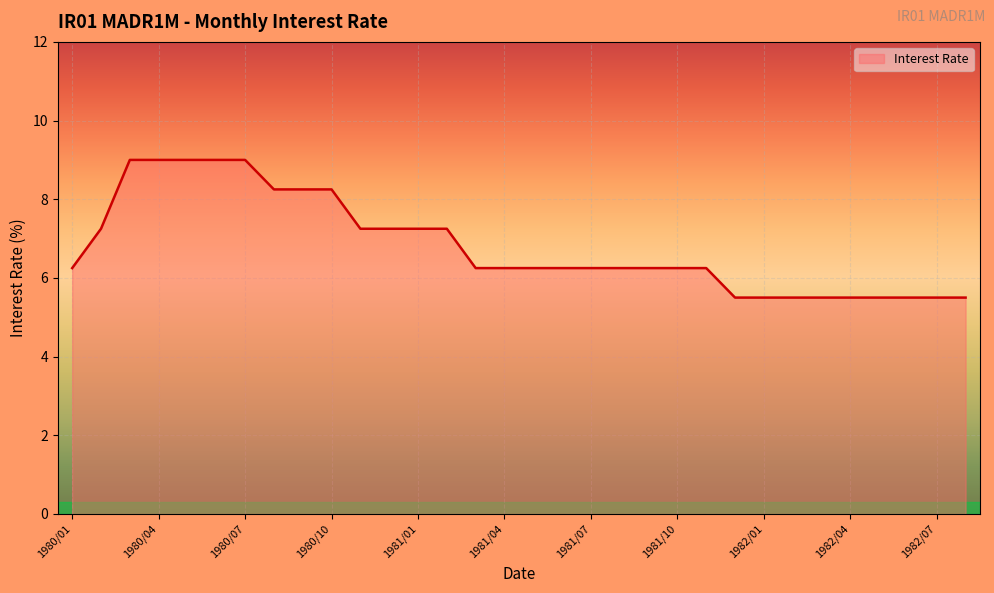

What is the difference between the maximum and minimum values?

3.5